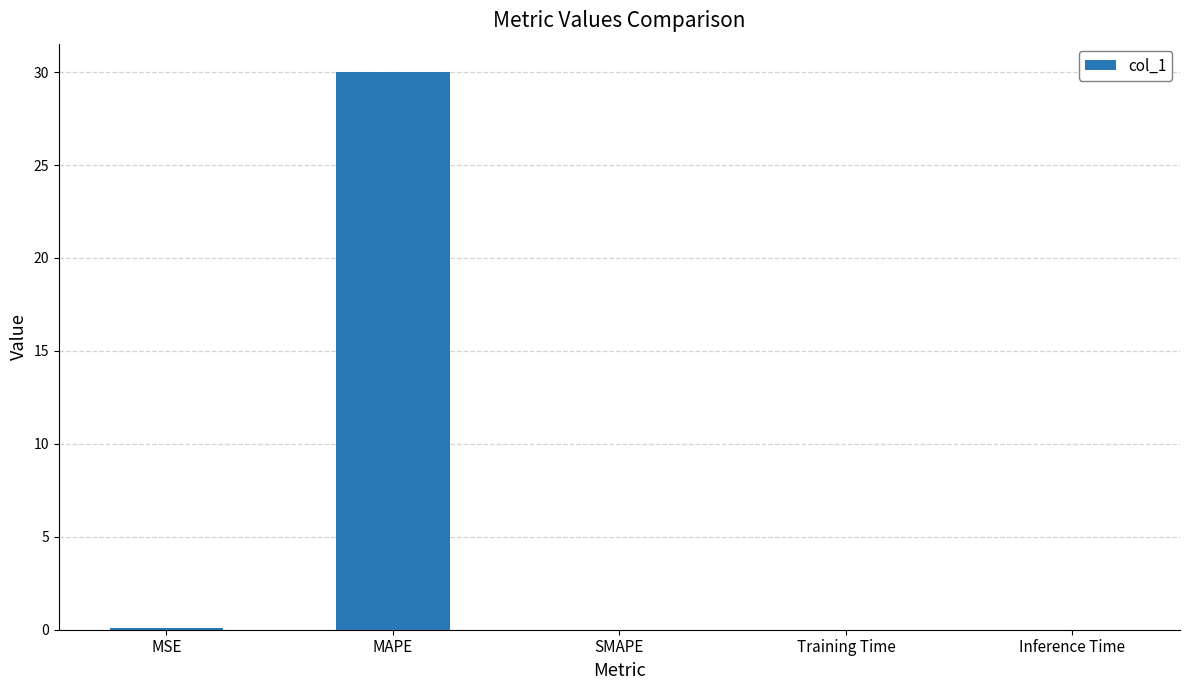

Read the value at MAPE.

30.0